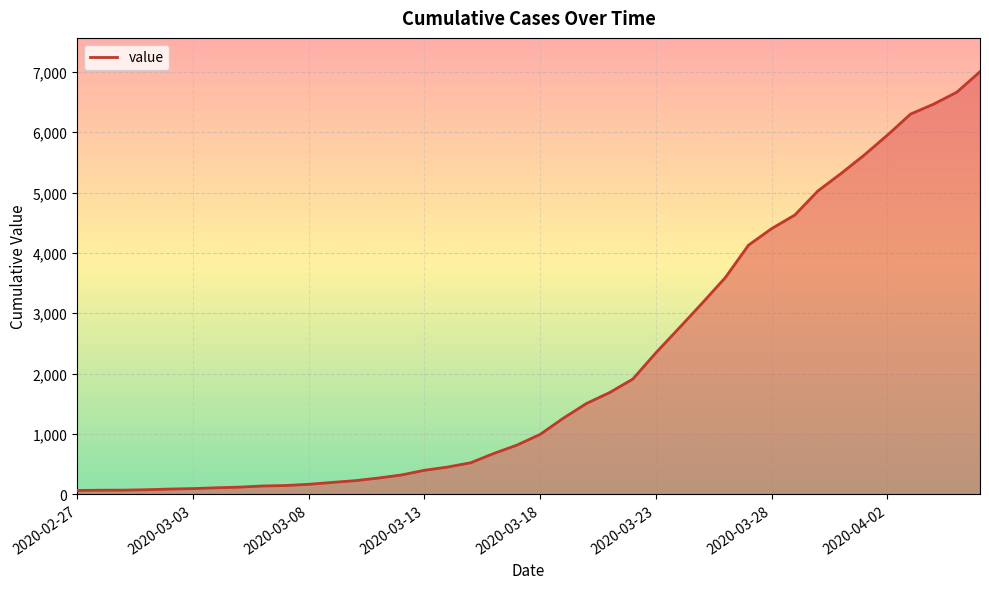

What is the maximum value shown in the chart?

7003